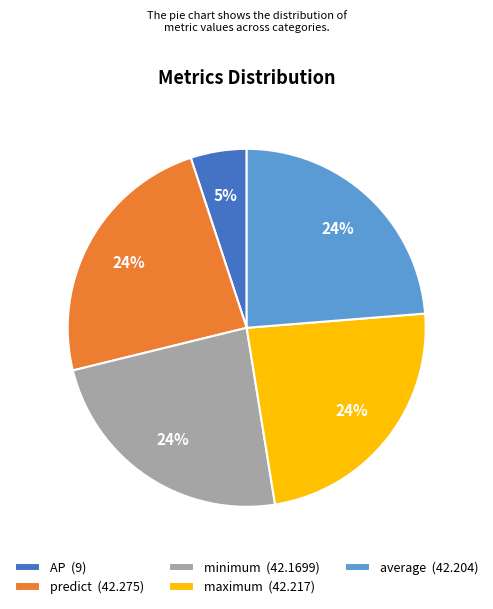

What percentage is the predict slice, to the nearest percent?

24%